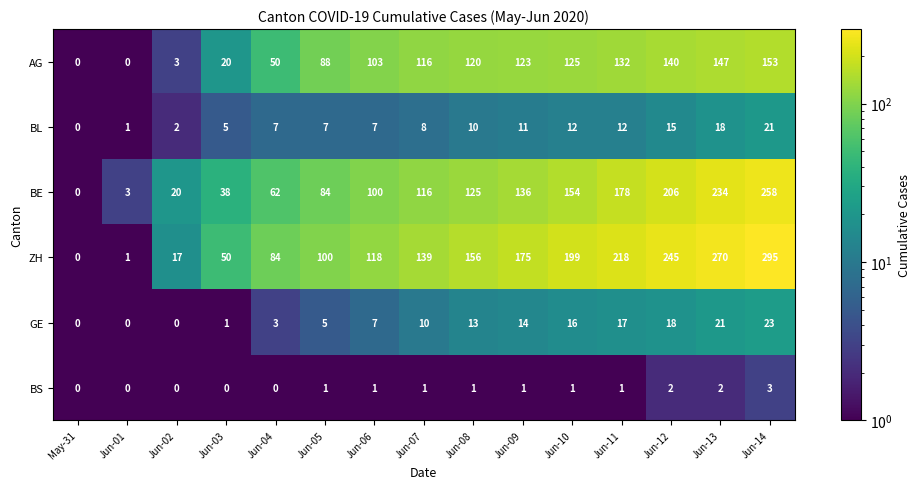

Rank the series at Jun-03 from highest to lowest value.

ZH, BE, AG, BL, GE, BS